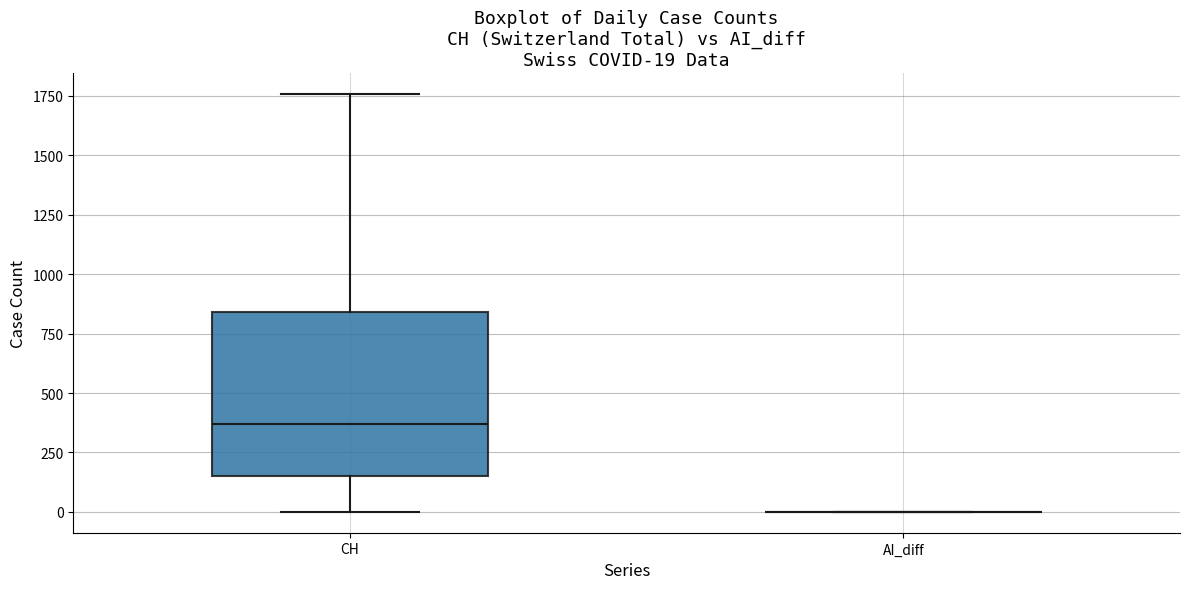

Which box is the tallest, from its lower edge to its upper edge?

CH